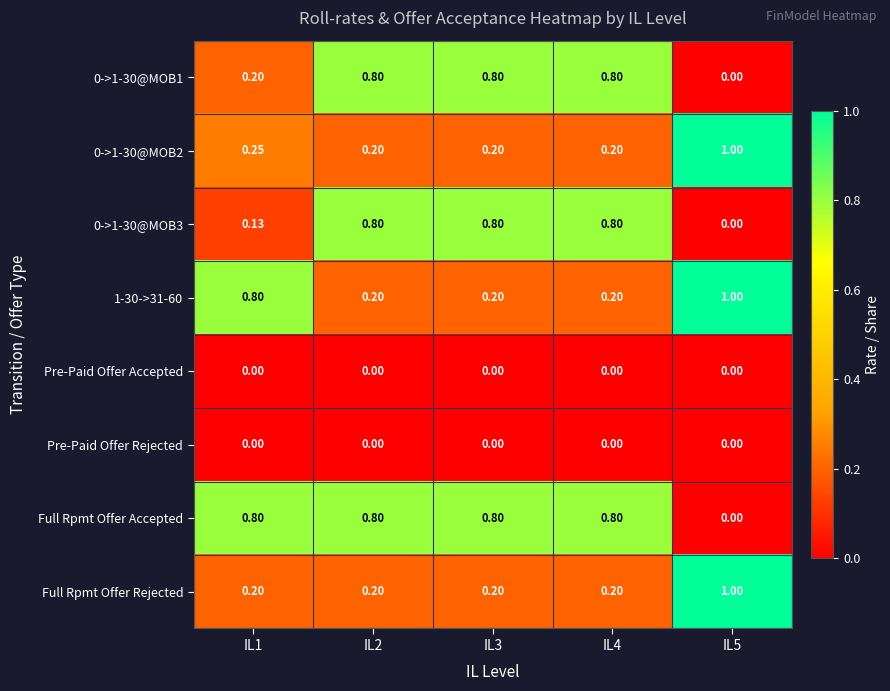

Which series has the largest total across all categories?

Full Rpmt Offer Accepted